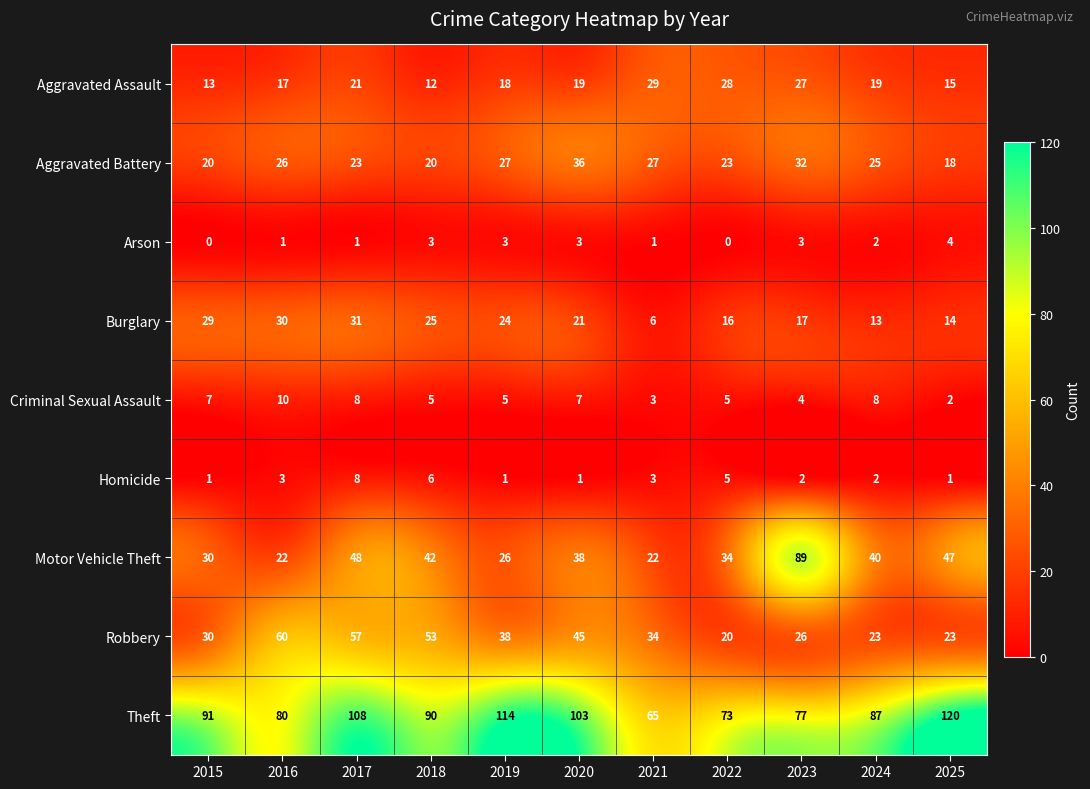

Which category has the highest value across all series?

2025